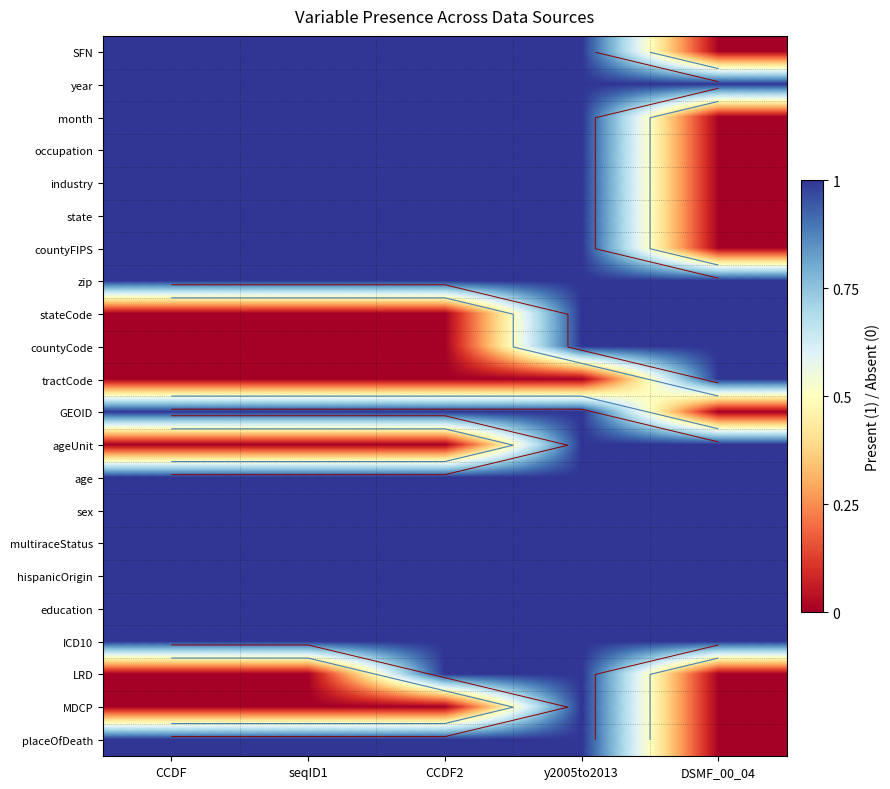

List the labels in order of GEOID value, largest first.

CCDF, seqID1, CCDF2, y2005to2013, DSMF_00_04